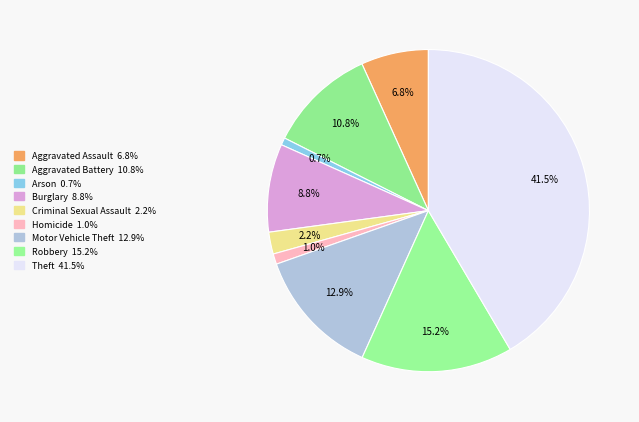

To the nearest percent, what percentage of the pie is Arson?

1%